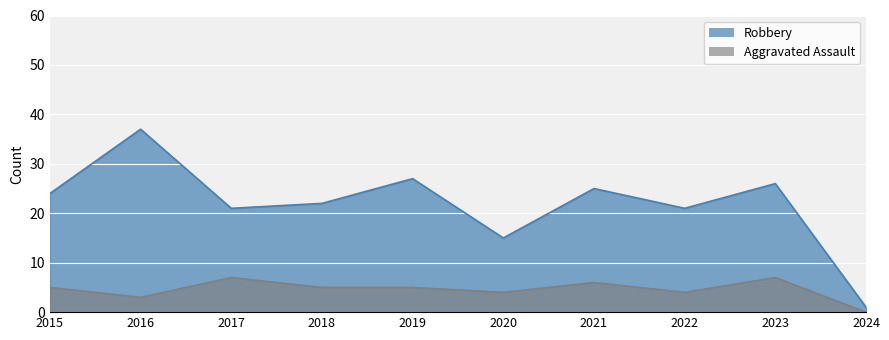

Reading right to left, transcribe all the data shown in this chart.

Aggravated Assault: 2024=0	2023=7	2022=4	2021=6	2020=4	2019=5	2018=5	2017=7	2016=3	2015=5
Robbery: 2024=1	2023=26	2022=21	2021=25	2020=15	2019=27	2018=22	2017=21	2016=37	2015=24